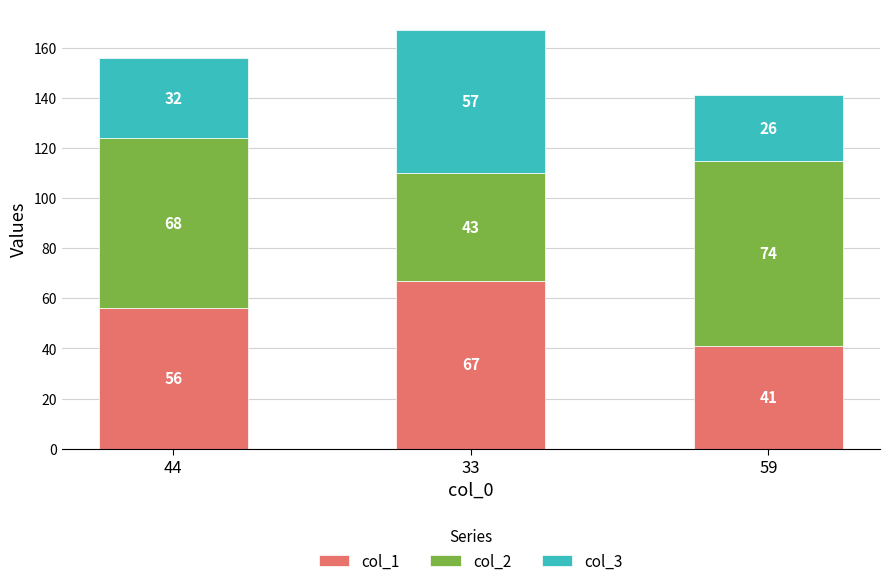

At which label is col_1 closest to 54?

44